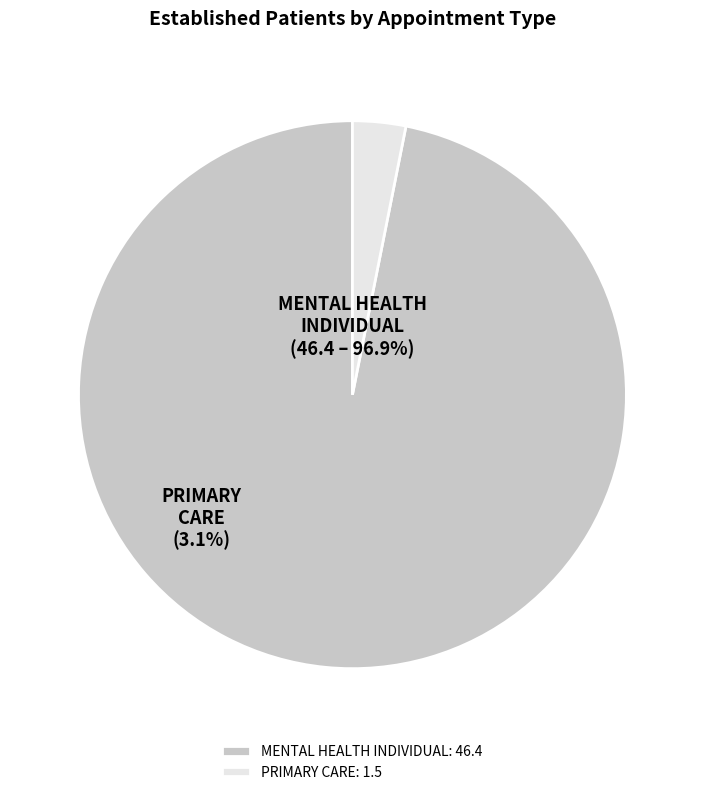

What percentage is the PRIMARY CARE slice, to the nearest percent?

3%